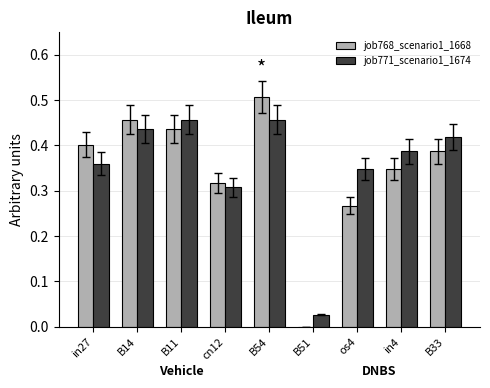

What is the sum of the job768_scenario1_1668 values at B33 and B14?

0.8